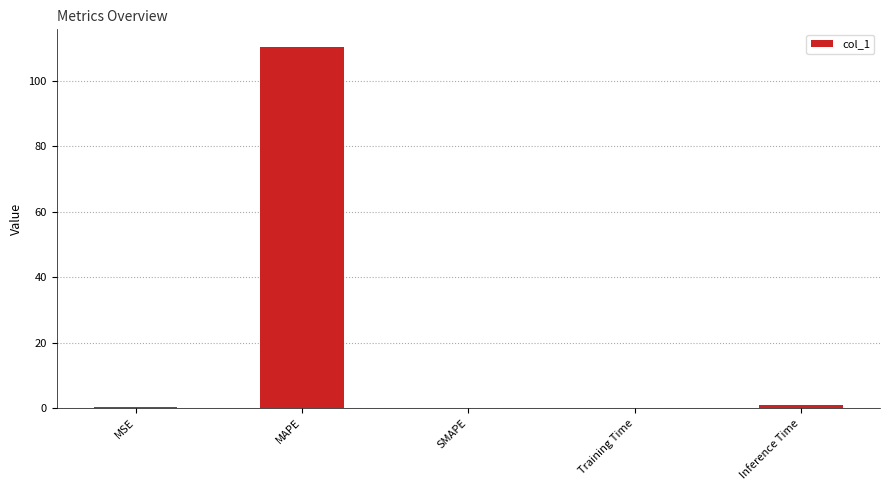

What is the maximum value shown in the chart?

110.2